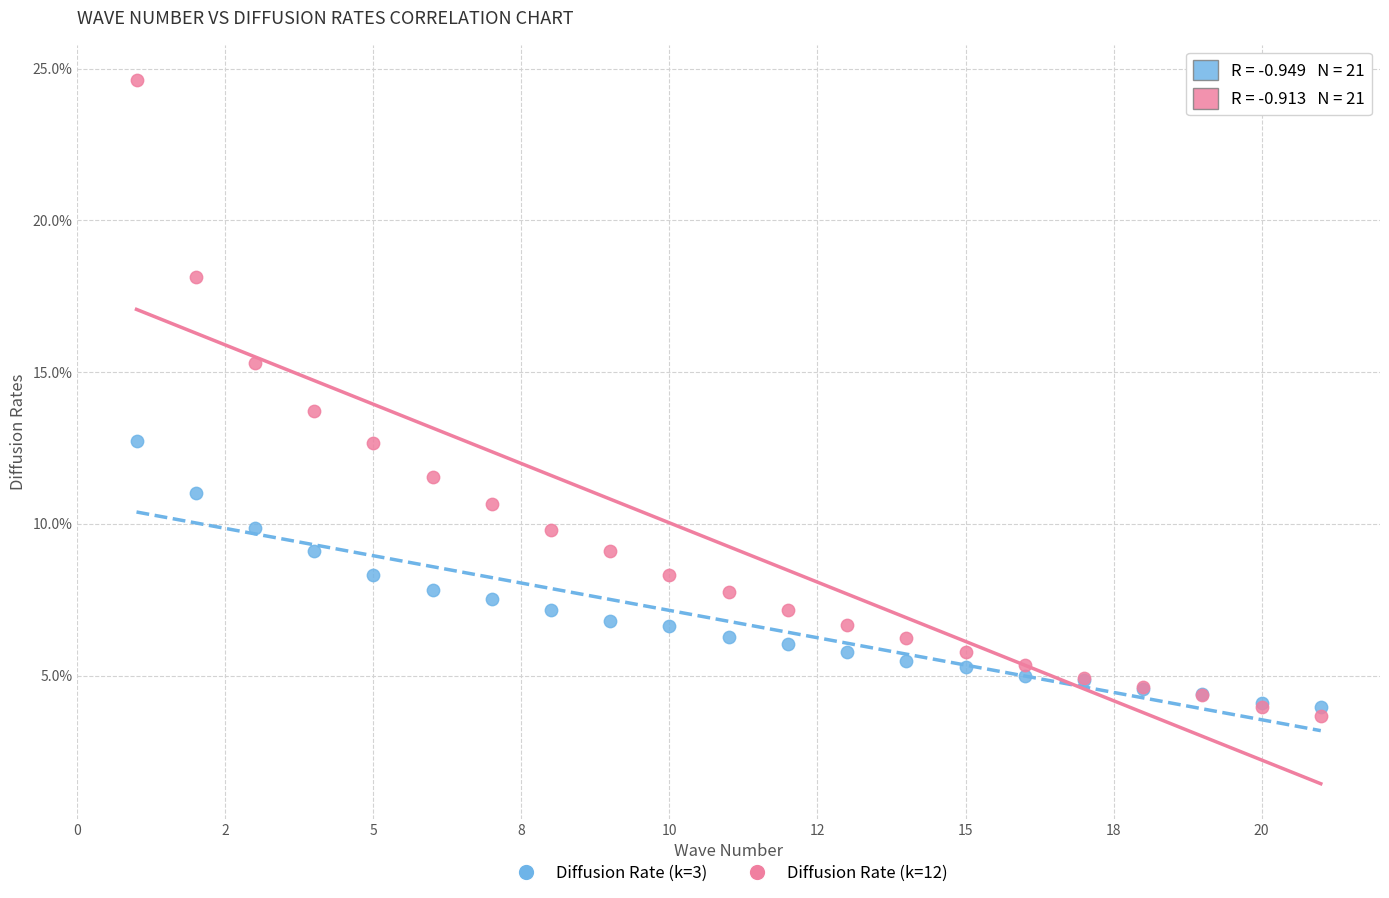

Which series reaches the minimum Y coordinate?

Diffusion Rate (k=12)